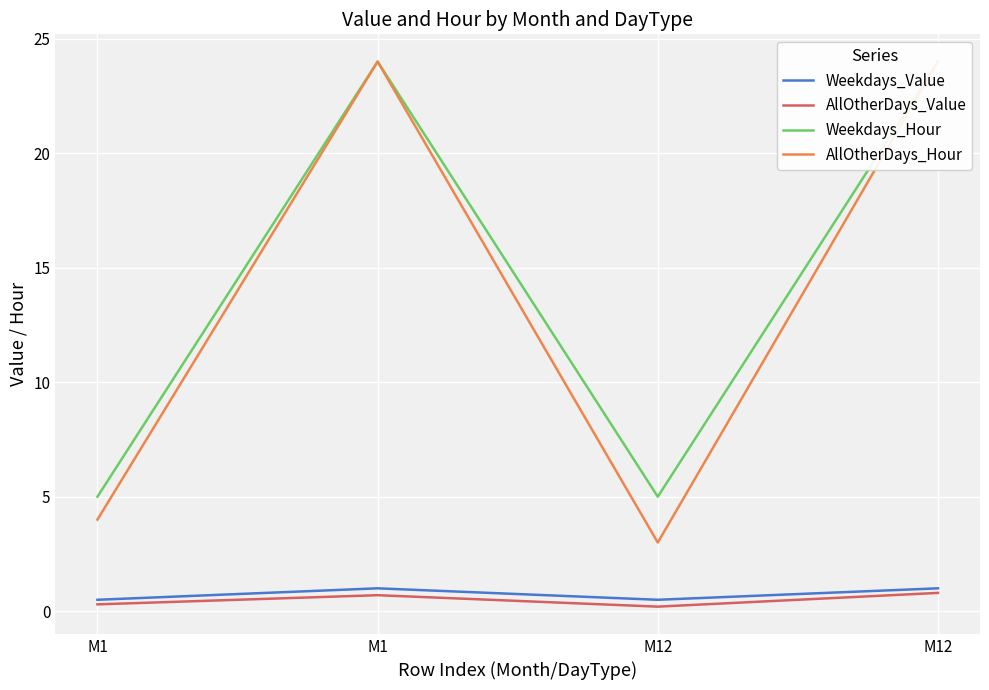

True or false: AllOtherDays_Hour and AllOtherDays_Value intersect in this chart.

False